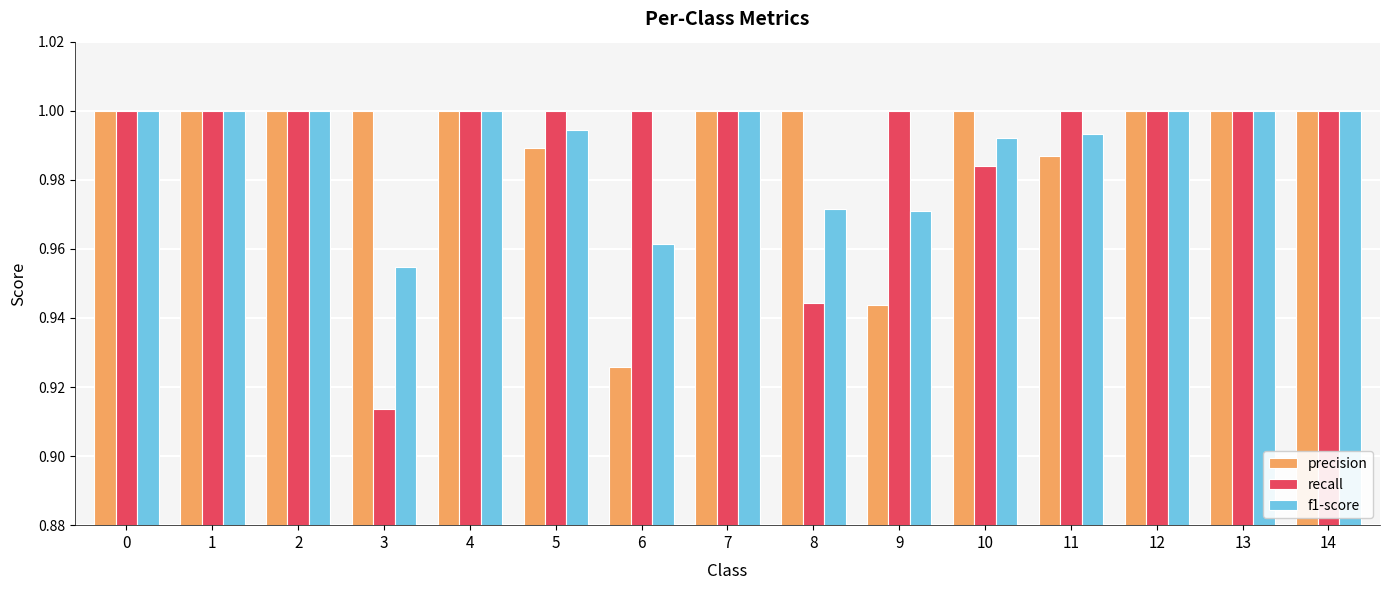

Which category has the lowest value in the precision series?

6